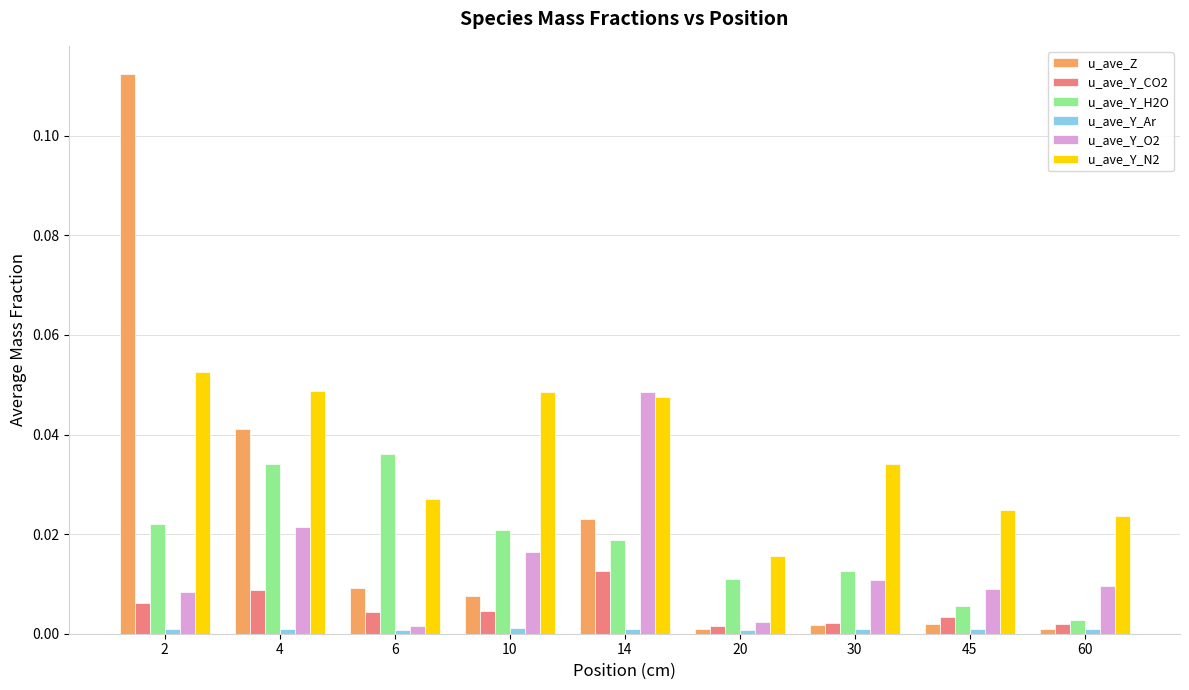

Does the chart contain any negative values?

No